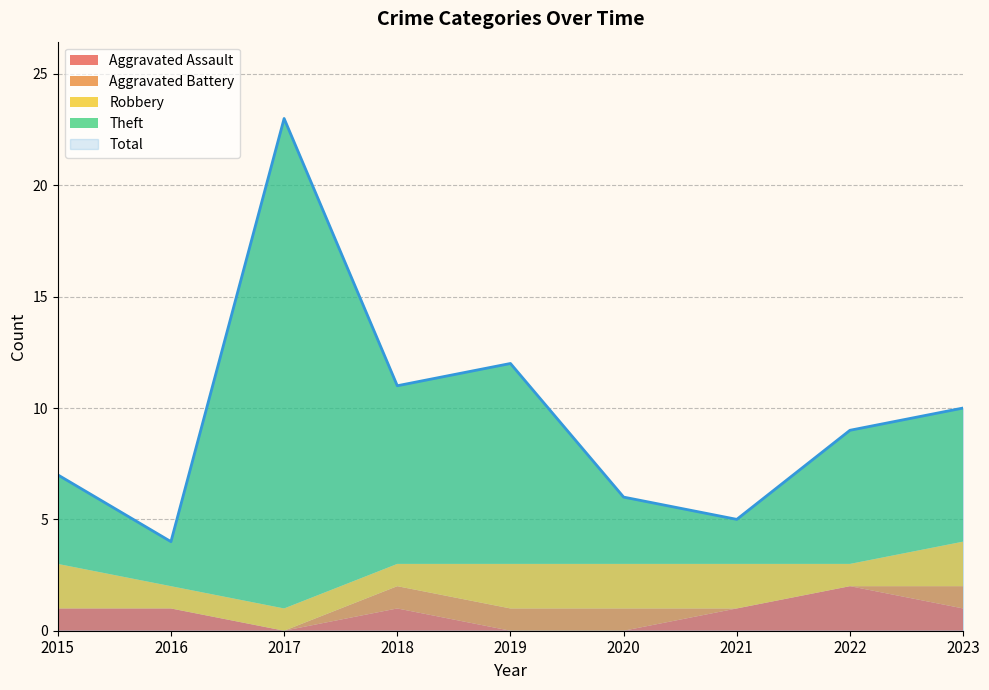

At which label is Robbery closest to 1?

2016